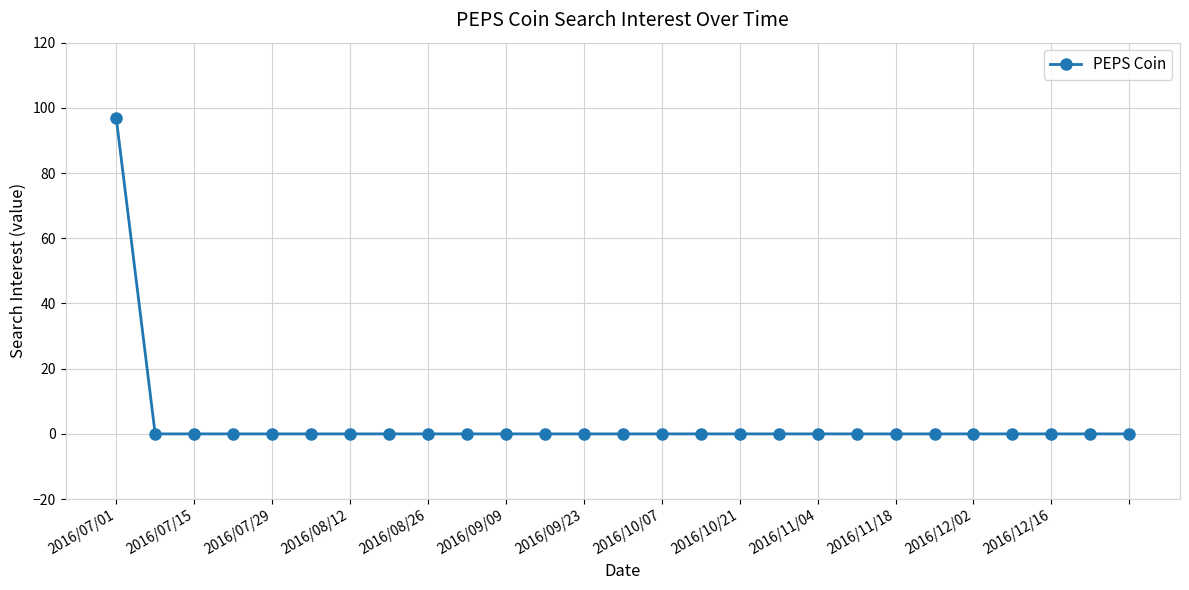

How many lines are shown in the chart?

1